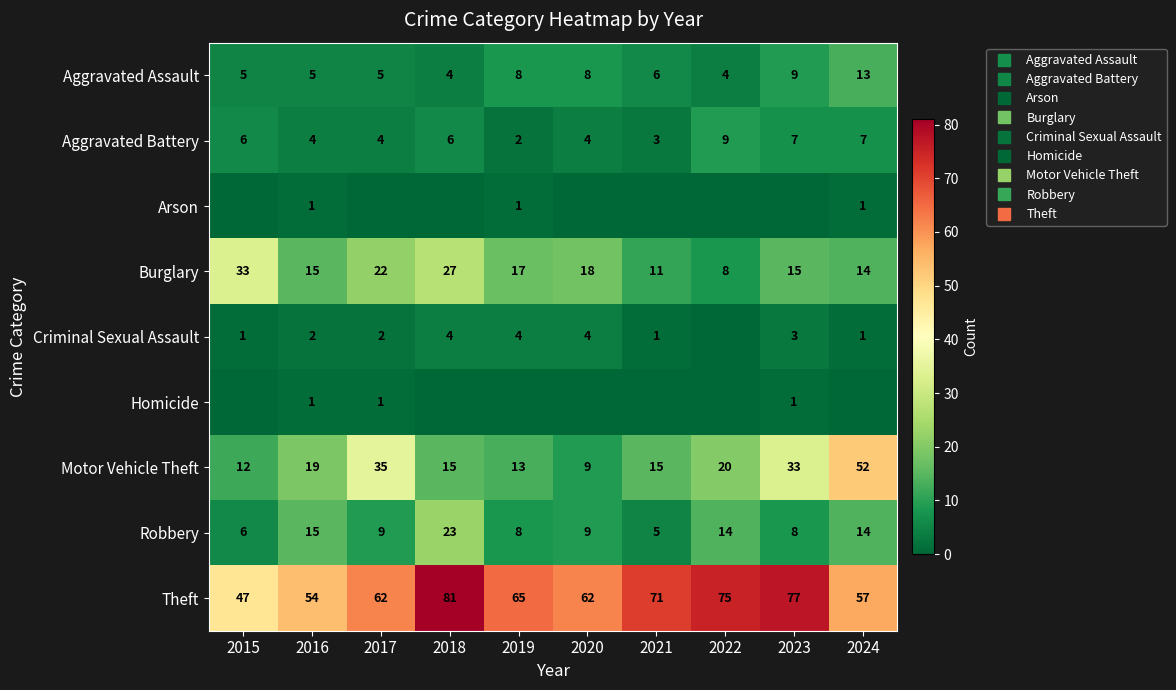

Rank the categories by Theft value from lowest to highest.

2015, 2016, 2024, 2017, 2020, 2019, 2021, 2022, 2023, 2018